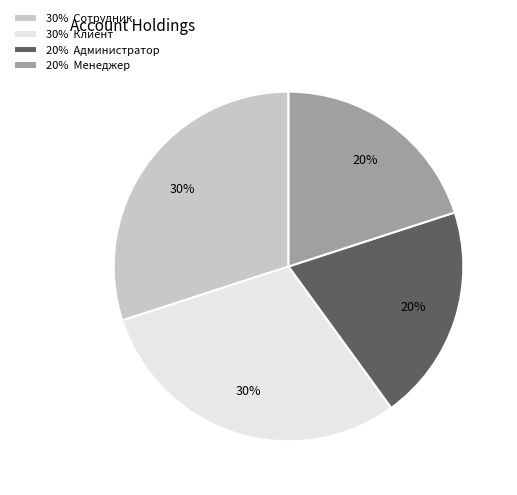

Which has a higher value, 20% Менеджер or 30% Сотрудник?

30% Сотрудник